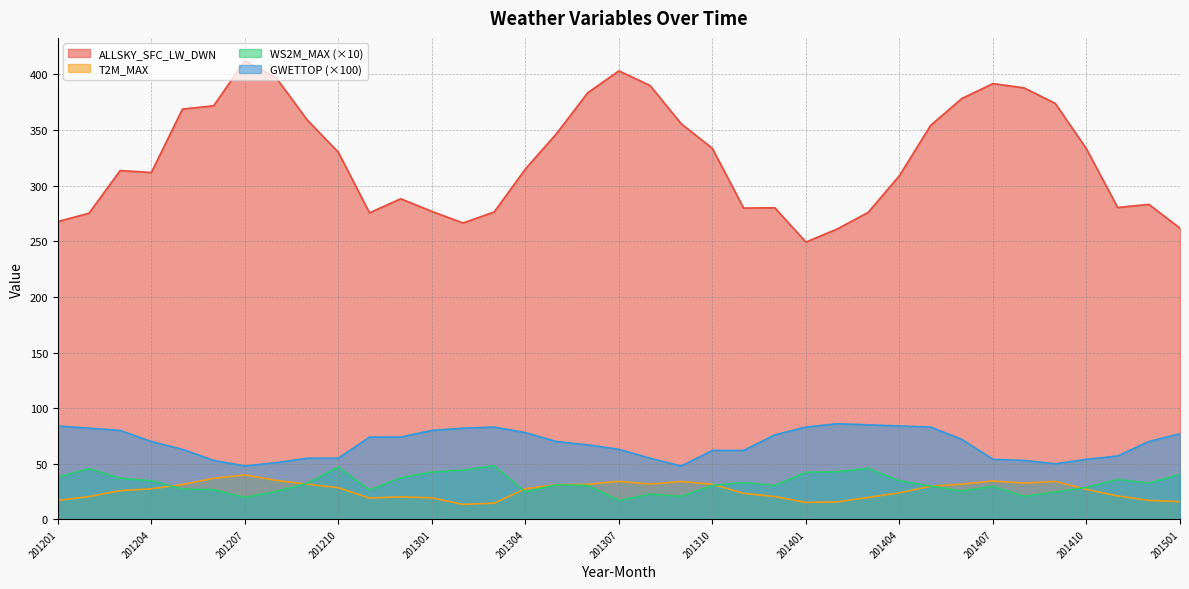

What is the approximate value of ALLSKY_SFC_LW_DWN at 201410?

333.1